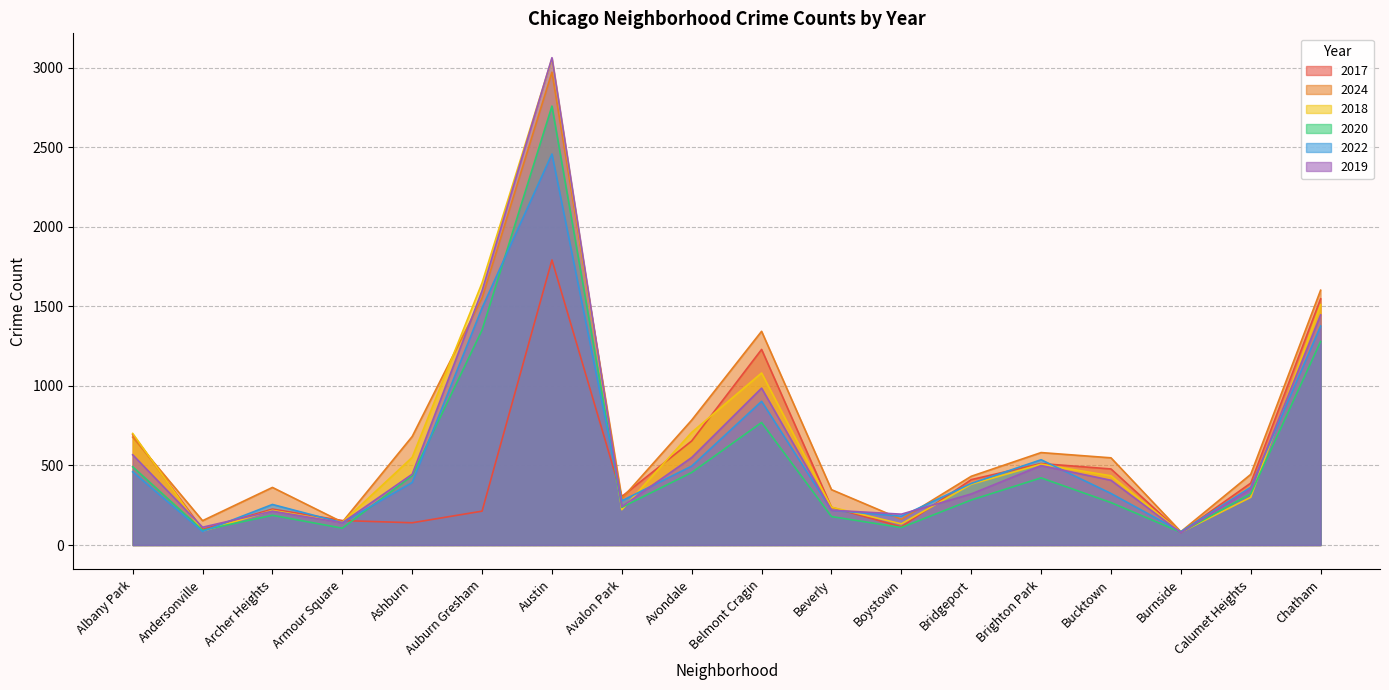

How many interior local valleys does the 2020 series have?

5